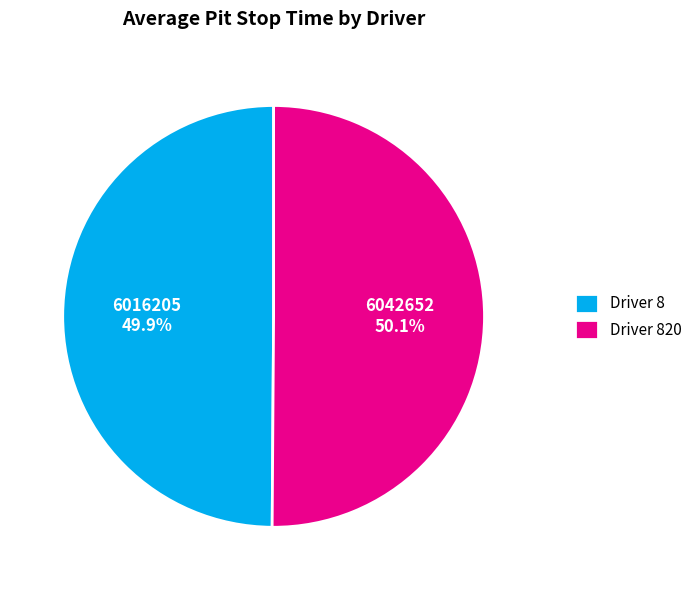

What is the ratio of the value at Driver 8 to the value at Driver 820?

1.0